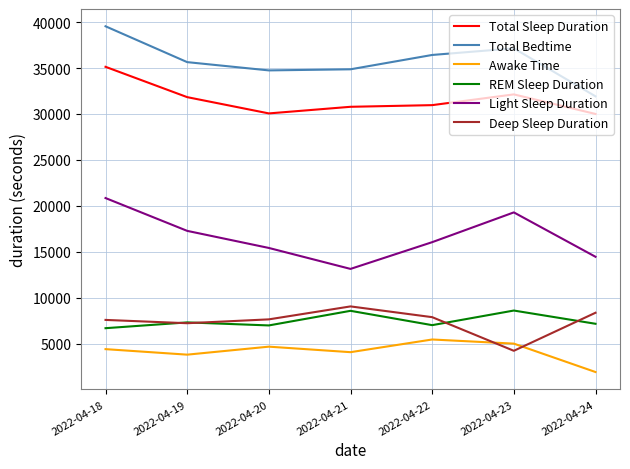

True or false: REM Sleep Duration and Awake Time cross at least once.

False